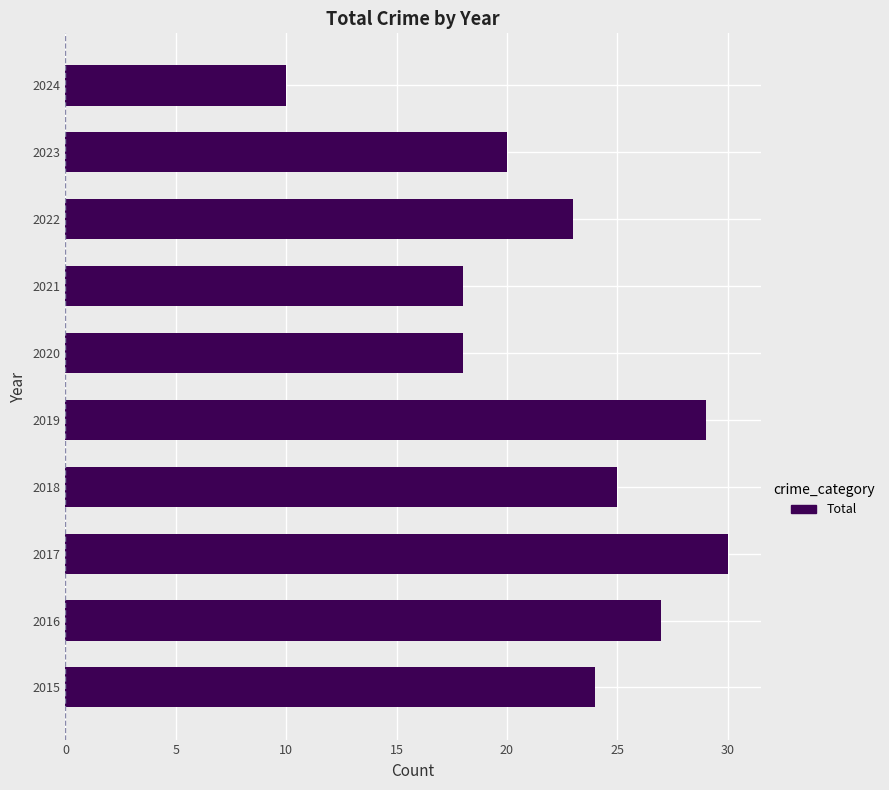

Are the bars horizontal?

Yes